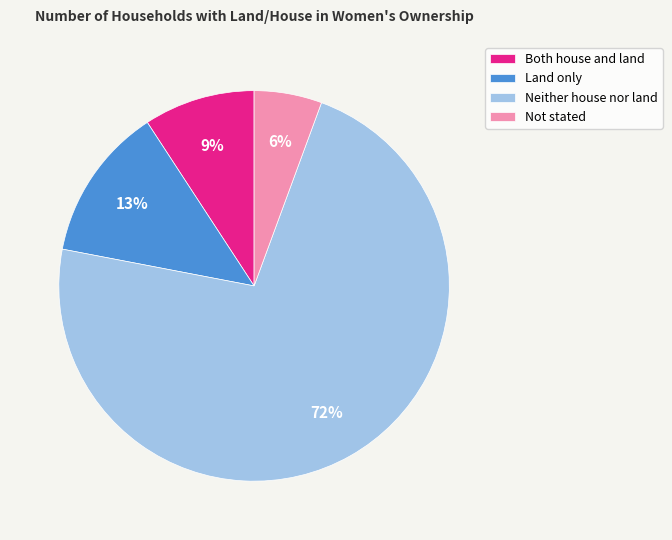

True or false: Land only accounts for 13% of the total.

True